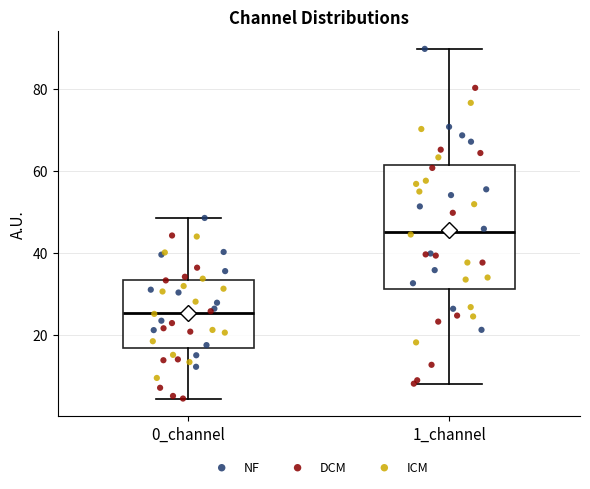

Where is the upper edge of the box for 0_channel on the y-axis? The values are not printed on the chart, so give them approximately, as read against the axis.

34